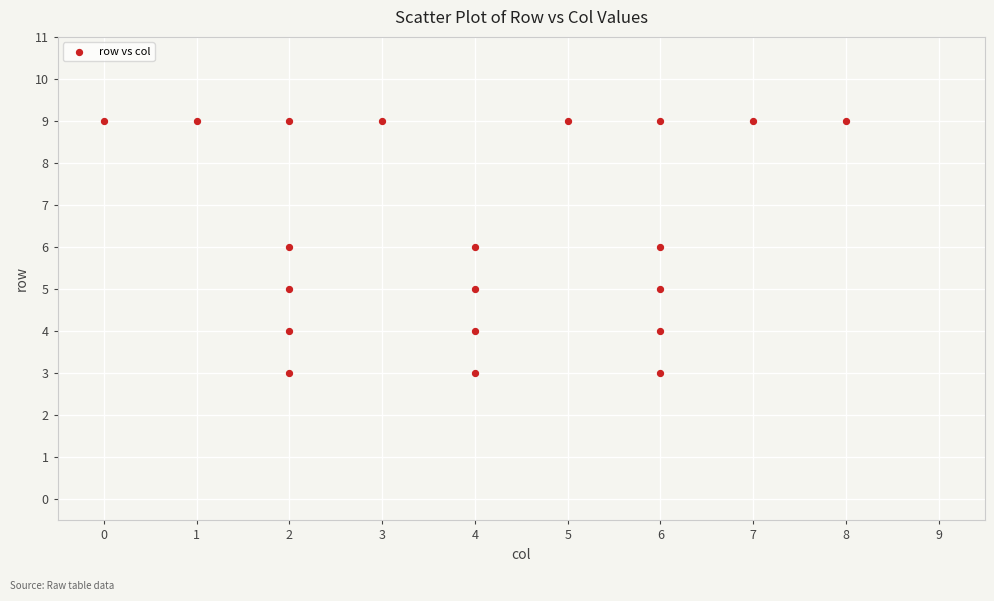

What is the range of X values (max minus min)?

8